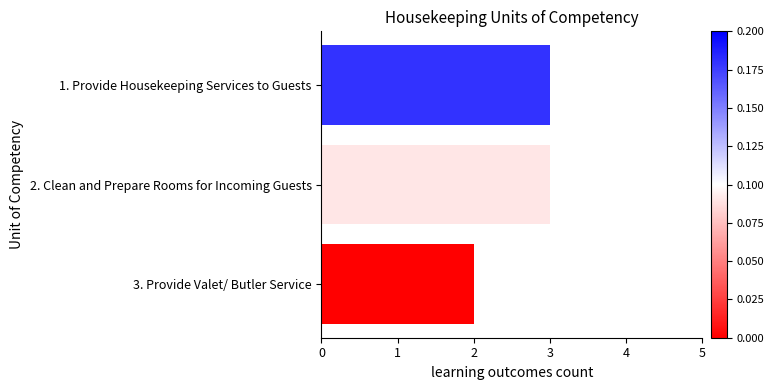

Between 2. Clean and Prepare Rooms for Incoming Guests and 3. Provide Valet/ Butler Service, which is larger?

2. Clean and Prepare Rooms for Incoming Guests